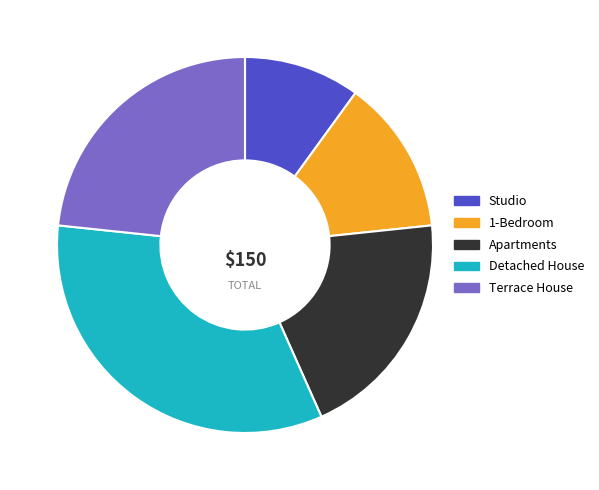

Approximately how many times larger is the value at Studio compared to Detached House?

0.3